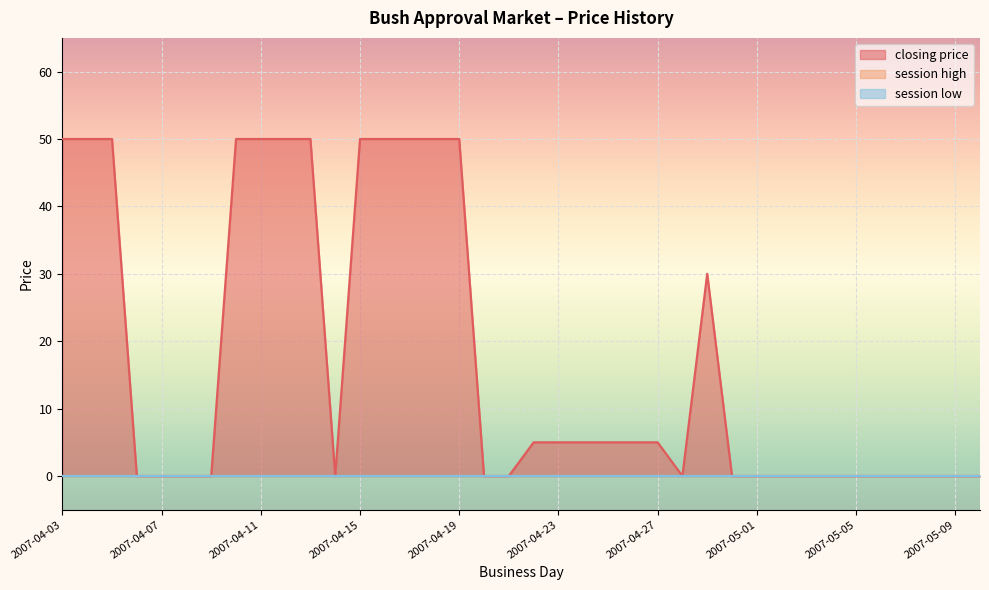

Does the chart display data point markers on the line(s)?

No